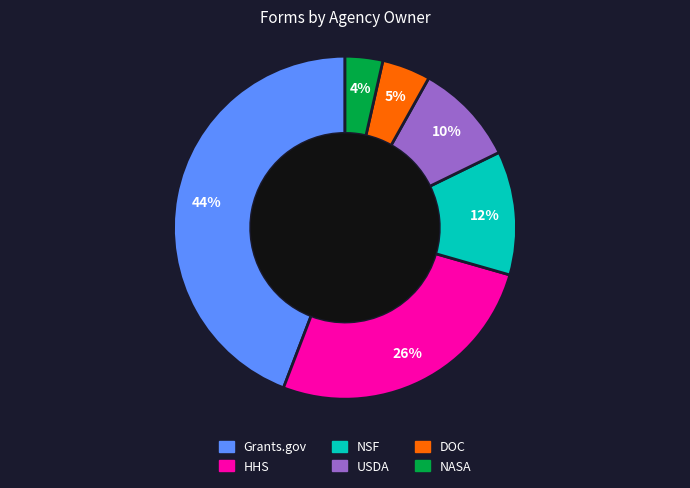

Is there a majority slice in this chart?

No